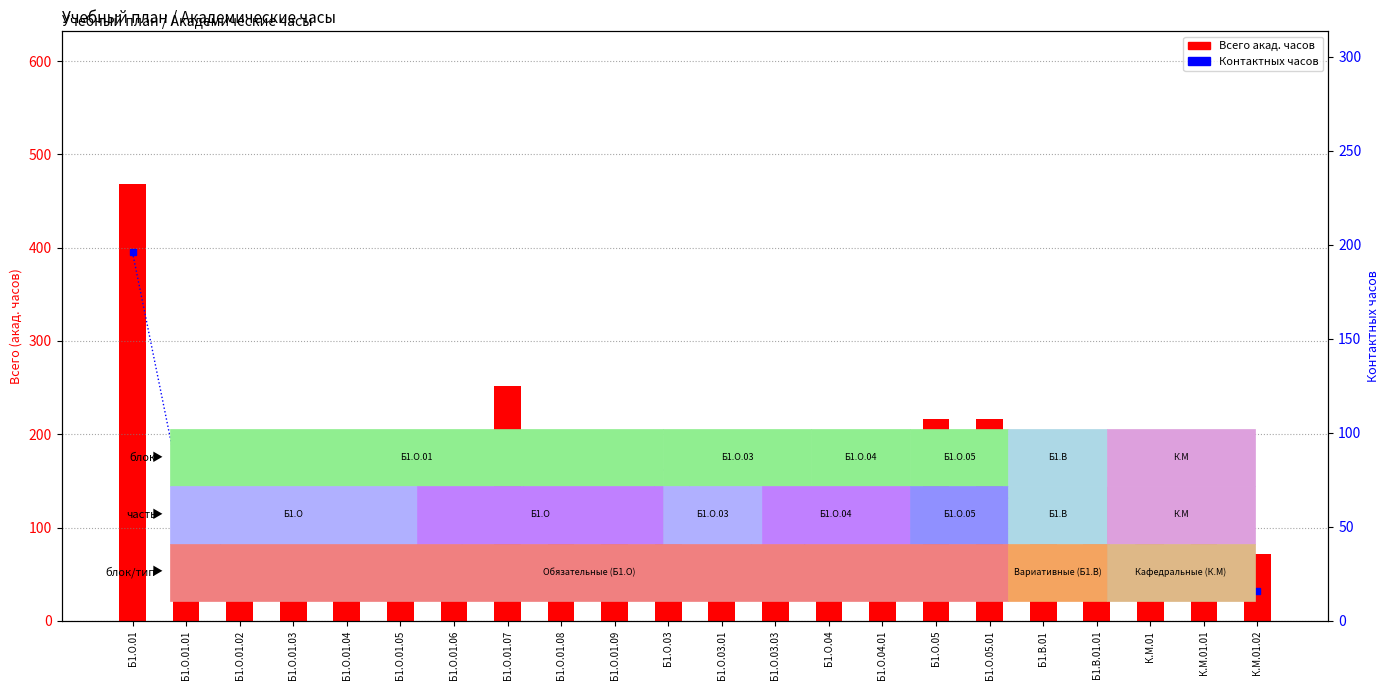

What are all the series names shown in the legend?

Всего акад. часов, Контактных часов